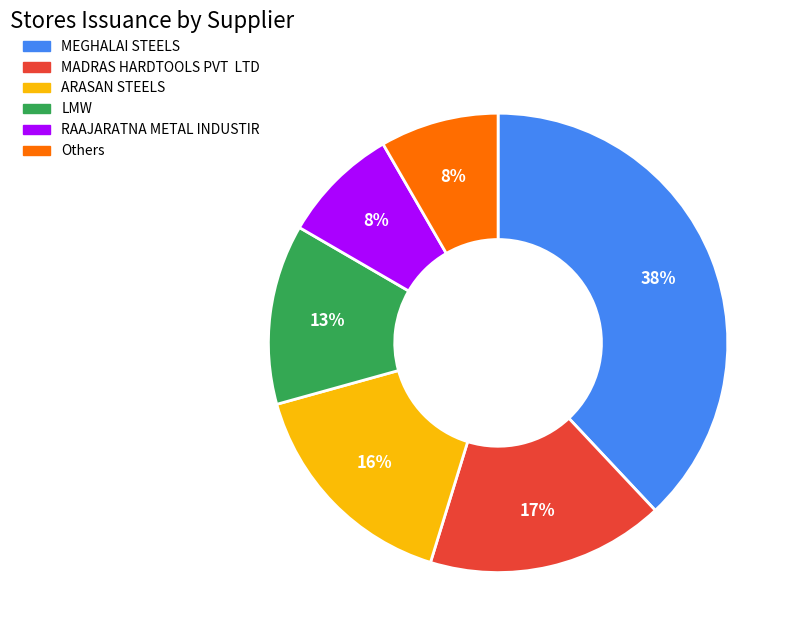

How many segments does this pie chart have?

6